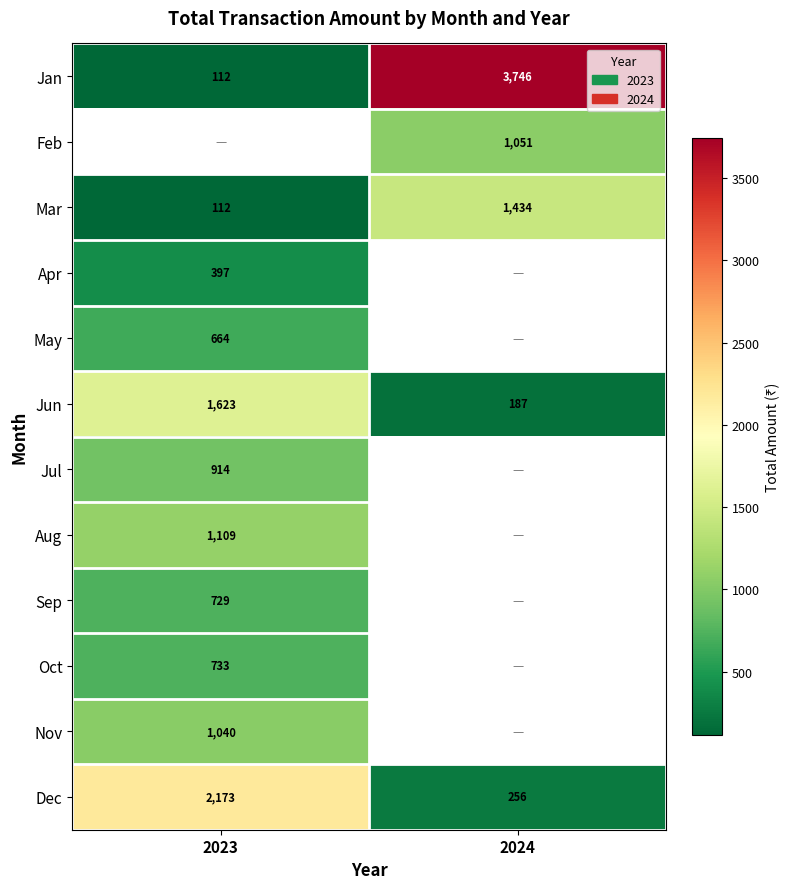

Is the value of Jan at 2023 greater than the value of Jun at 2023?

No